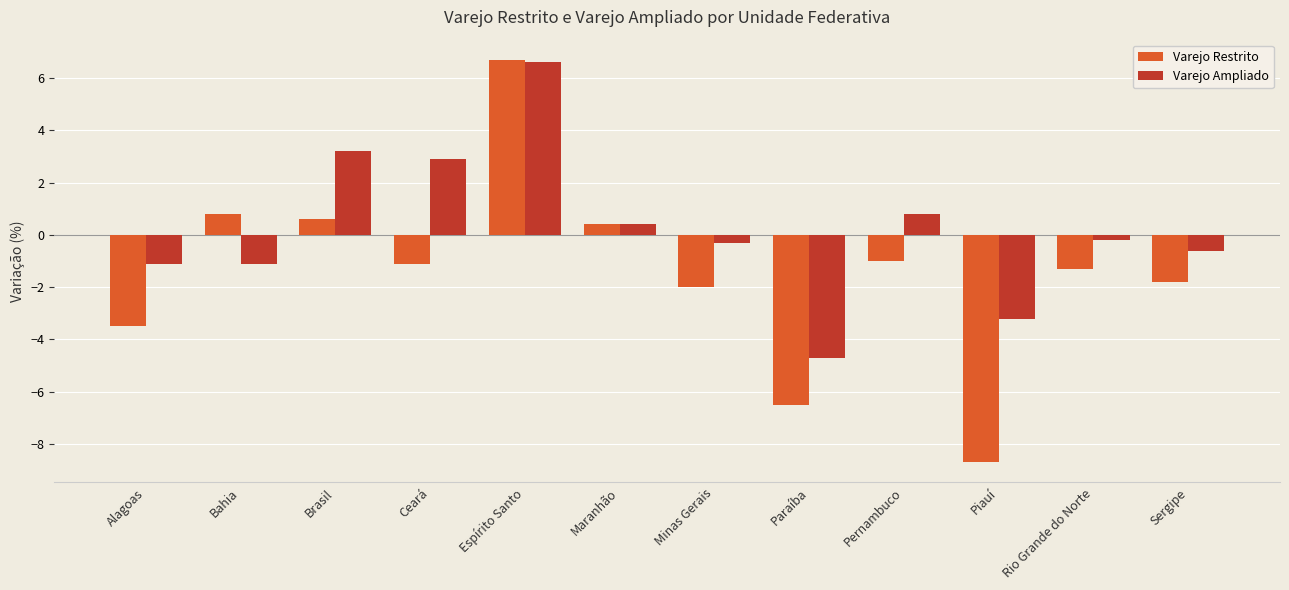

What are all the series names shown in the legend?

Varejo Restrito, Varejo Ampliado